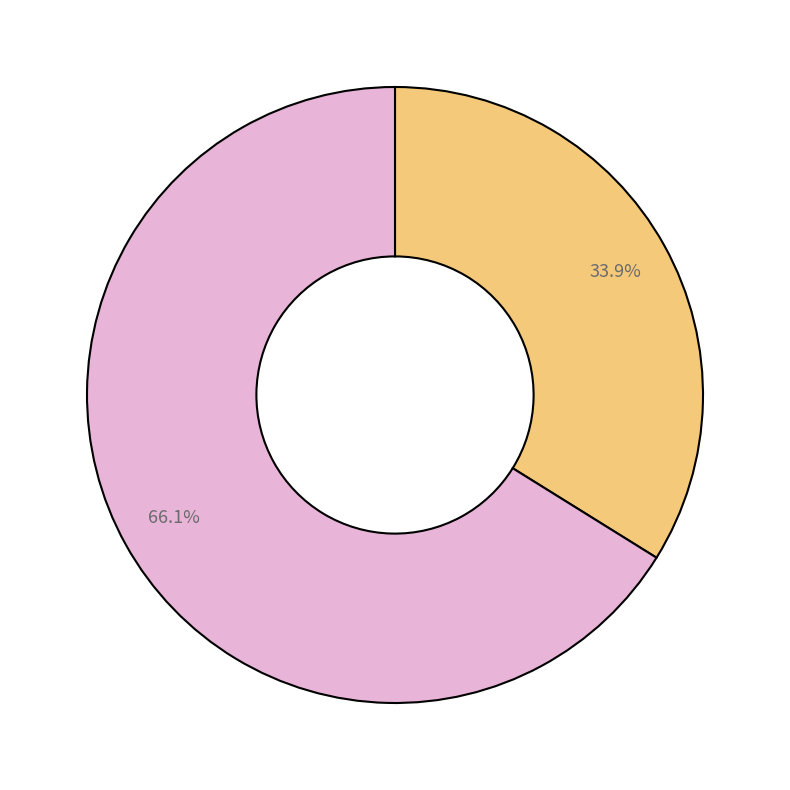

Does any single category account for the majority?

Yes